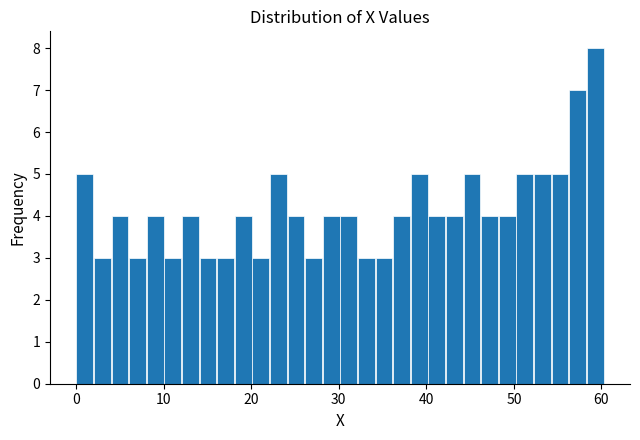

Around what value on the x-axis is the tallest bar? Give the approximate position of its centre, as read against the axis.

59